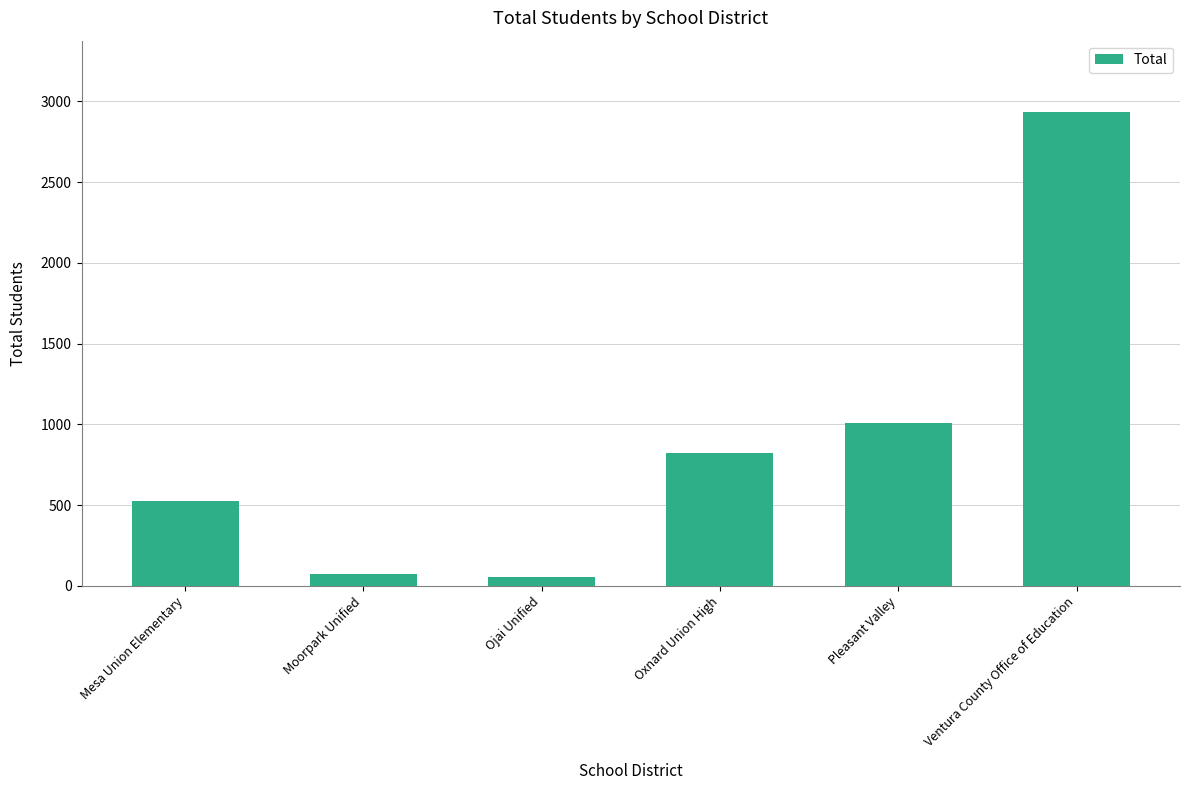

Is it true that the value at Mesa Union Elementary is 789?

False